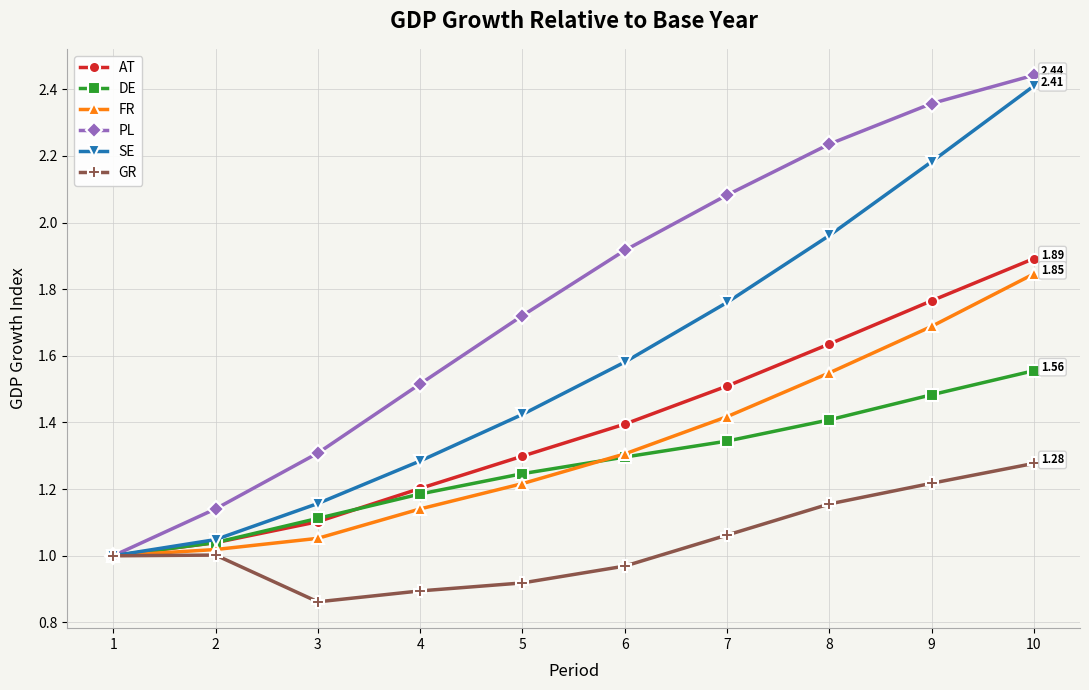

At which category is the sum across all series the highest?

10